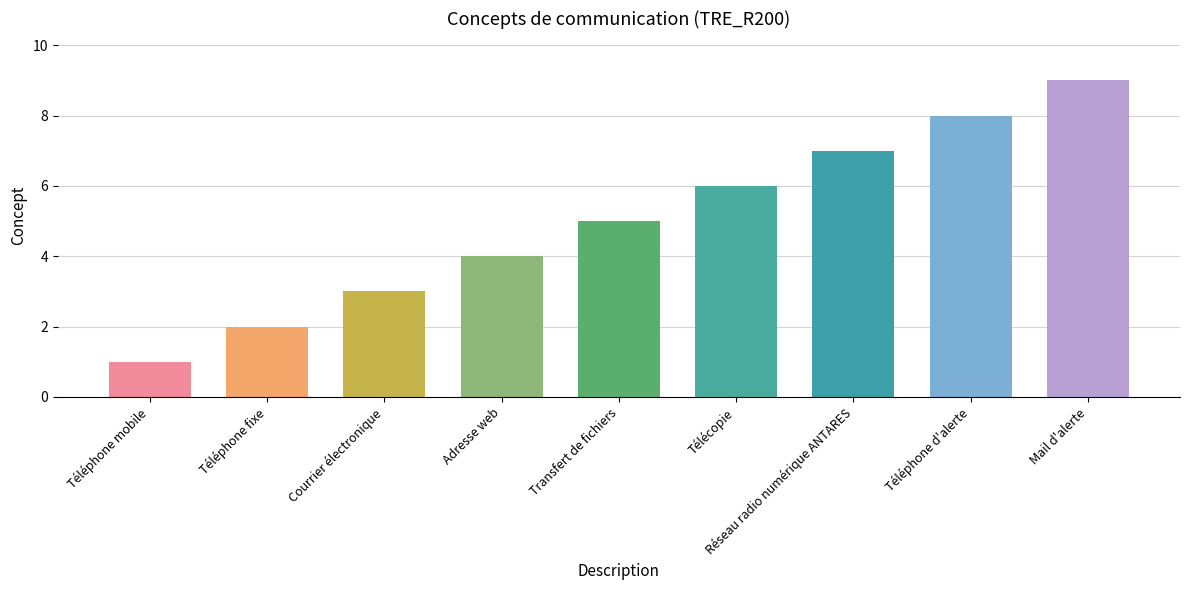

True or false: the data shows 12 at Réseau radio numérique ANTARES.

False